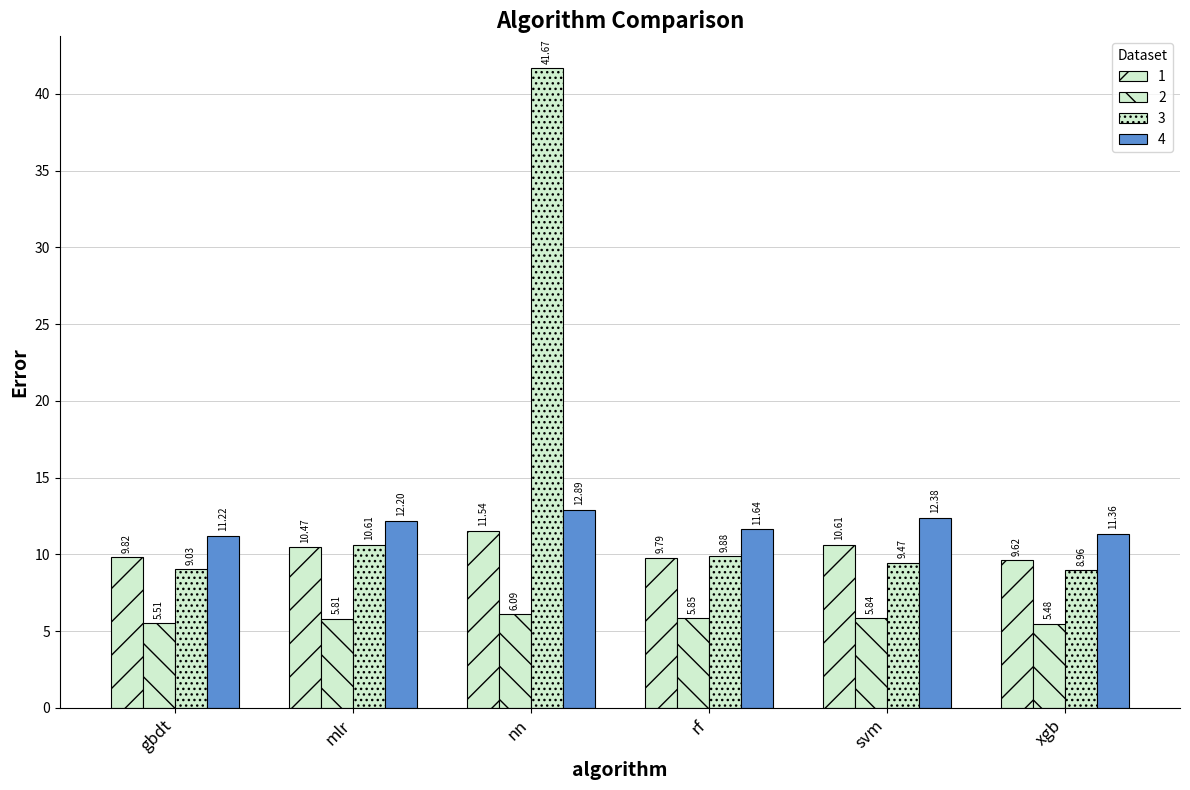

At which category does the chart reach its peak across all series?

nn